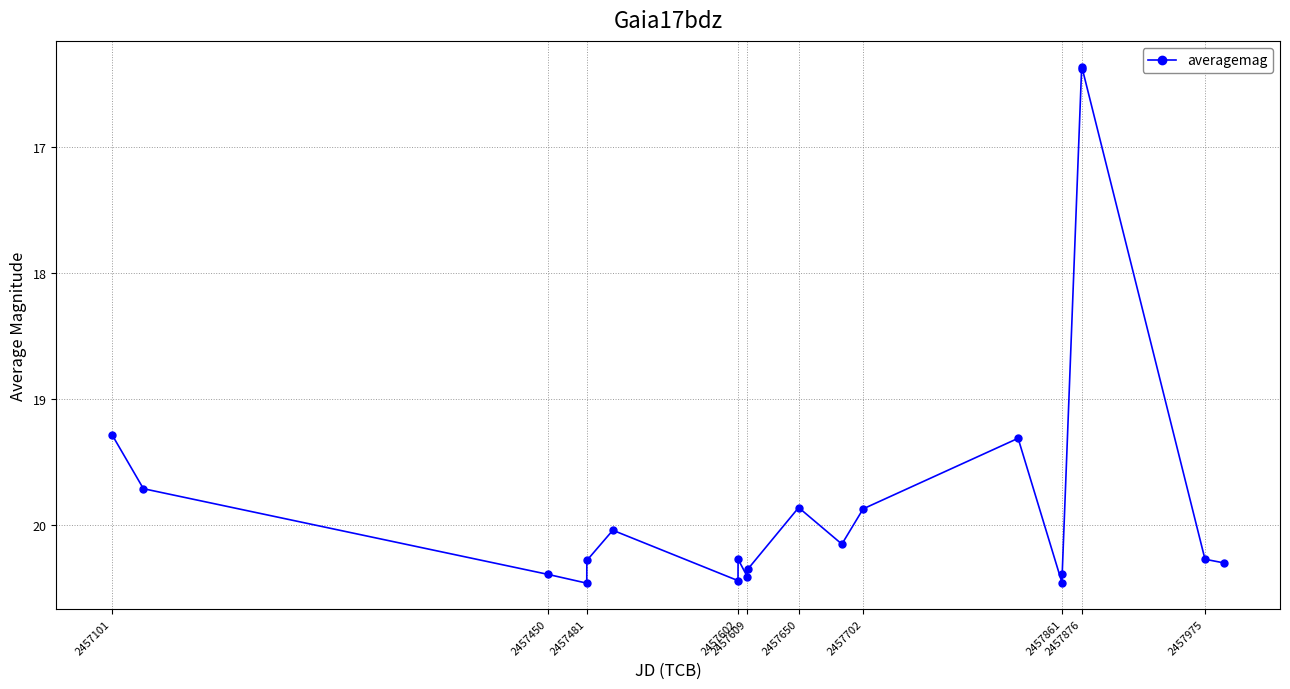

True or false: the data has more than 2 interior local peaks.

True